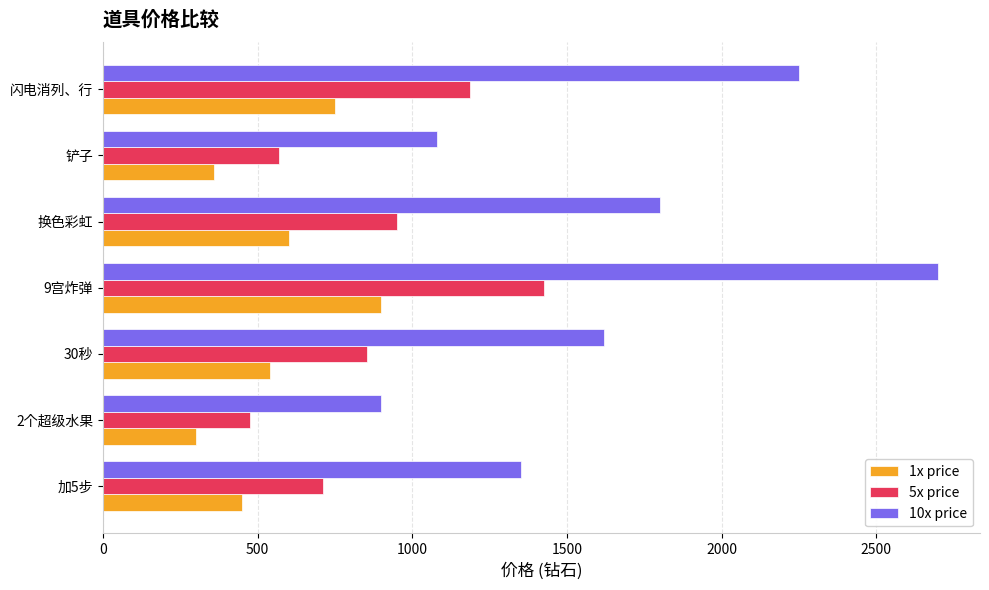

List the labels in order of 1x price value, largest first.

9宫炸弹, 闪电消列、行, 换色彩虹, 30秒, 加5步, 铲子, 2个超级水果